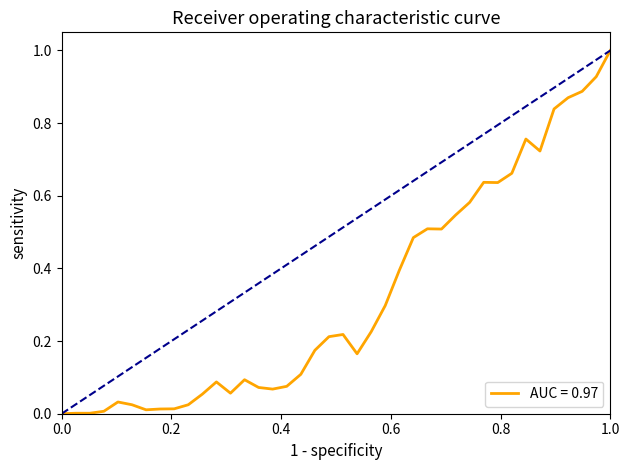

How many lines are shown in the chart?

1